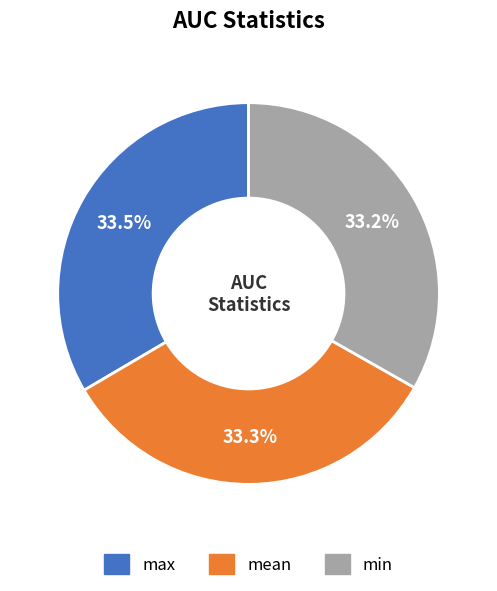

Is there any slice that represents more than half of the pie?

No